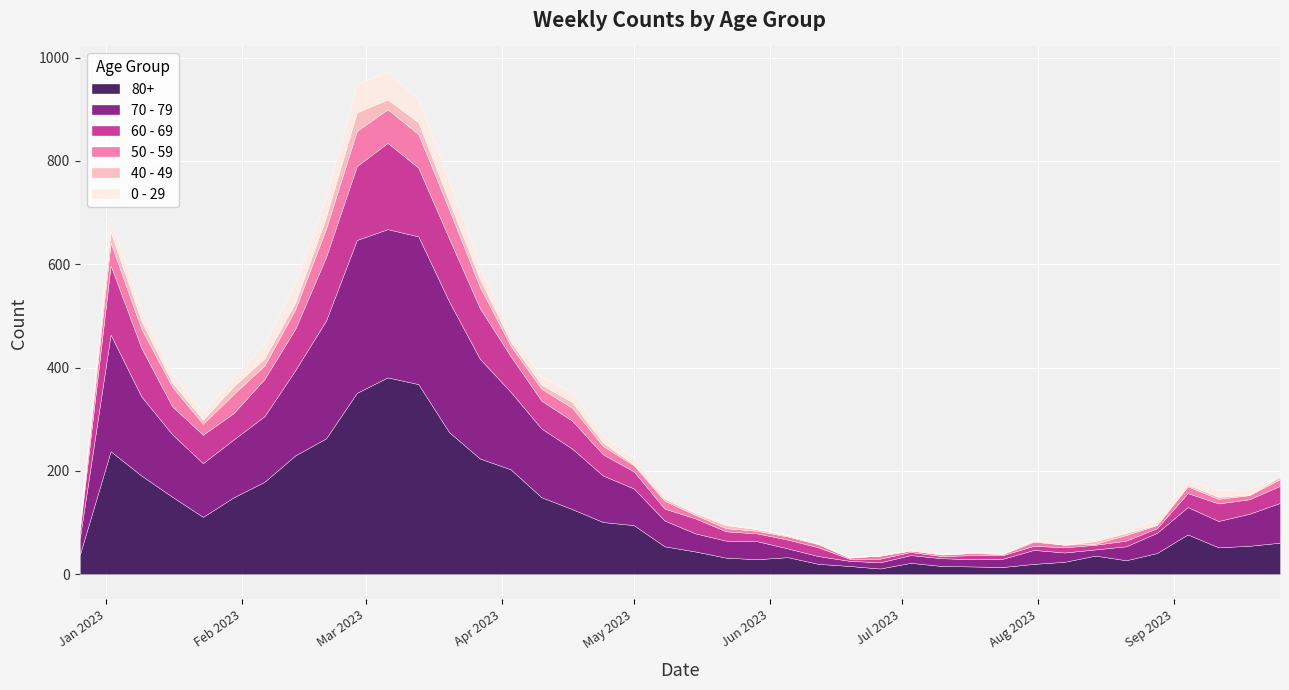

At which label does 70 - 79 first exceed 62?

2023-01-02